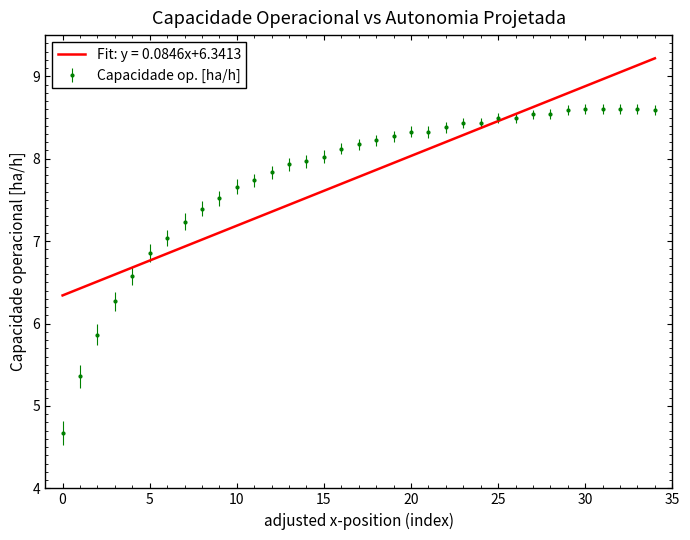

Which series has the largest range (max minus min)?

Capacidade op. [ha/h]